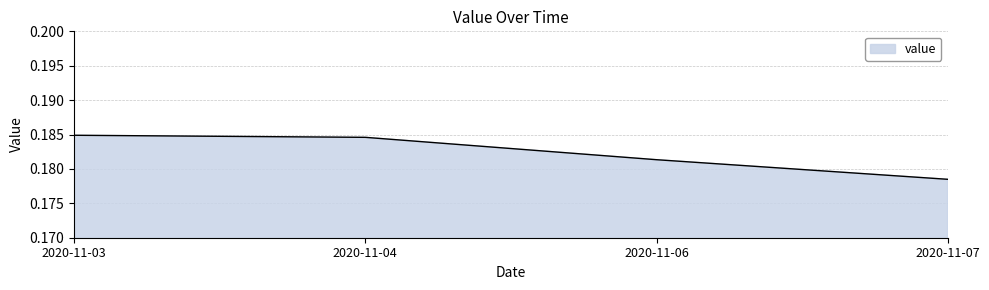

Which label corresponds to the smallest value in the chart?

2020-11-07